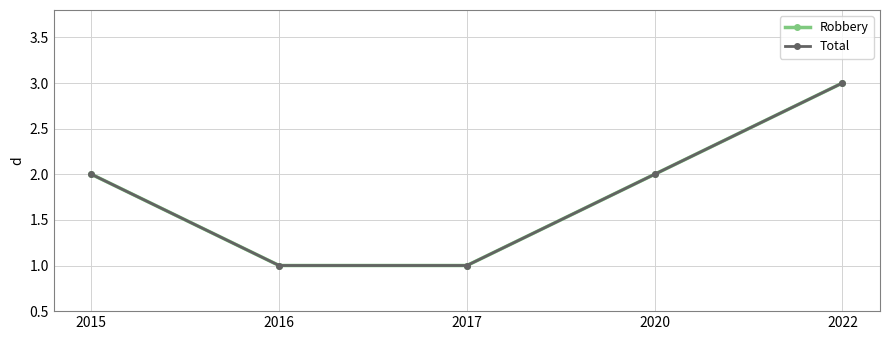

At which label does Total first exceed 2?

2022